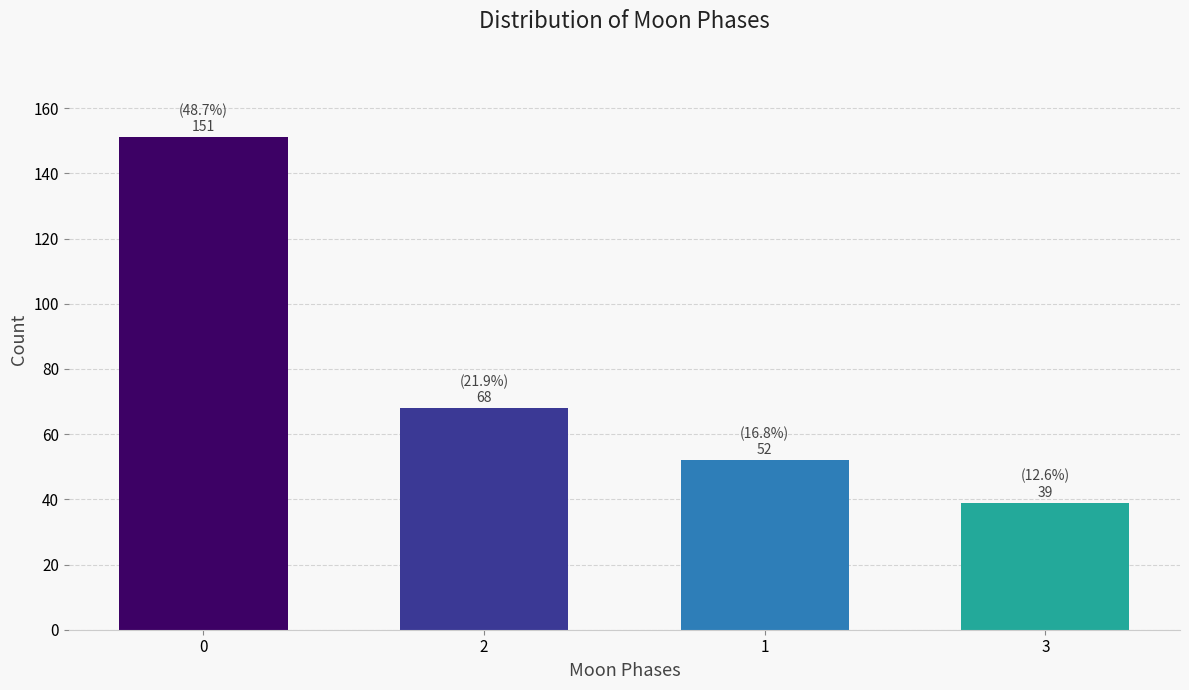

Reading right to left, list all the values displayed in this chart.

3=39	1=52	2=68	0=151